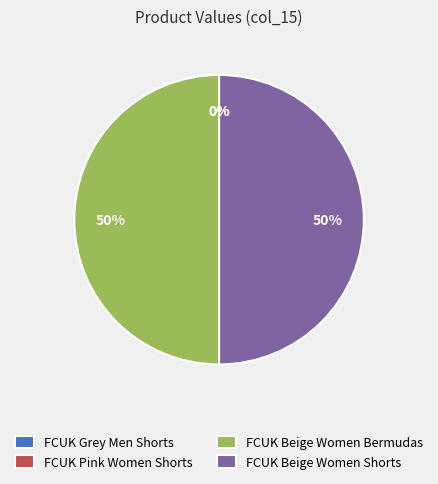

The FCUK Beige Women Bermudas slice represents 56% of the pie. True or false?

False